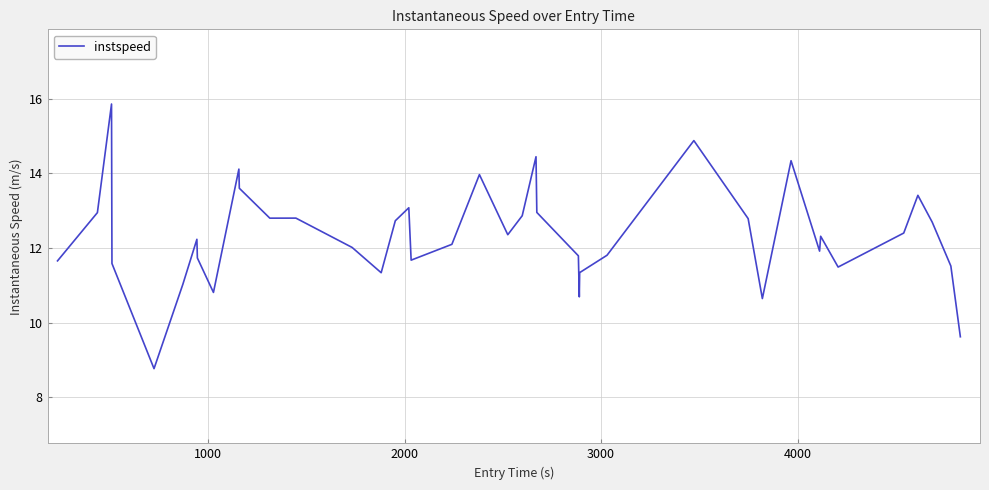

What is the greatest value displayed?

15.9